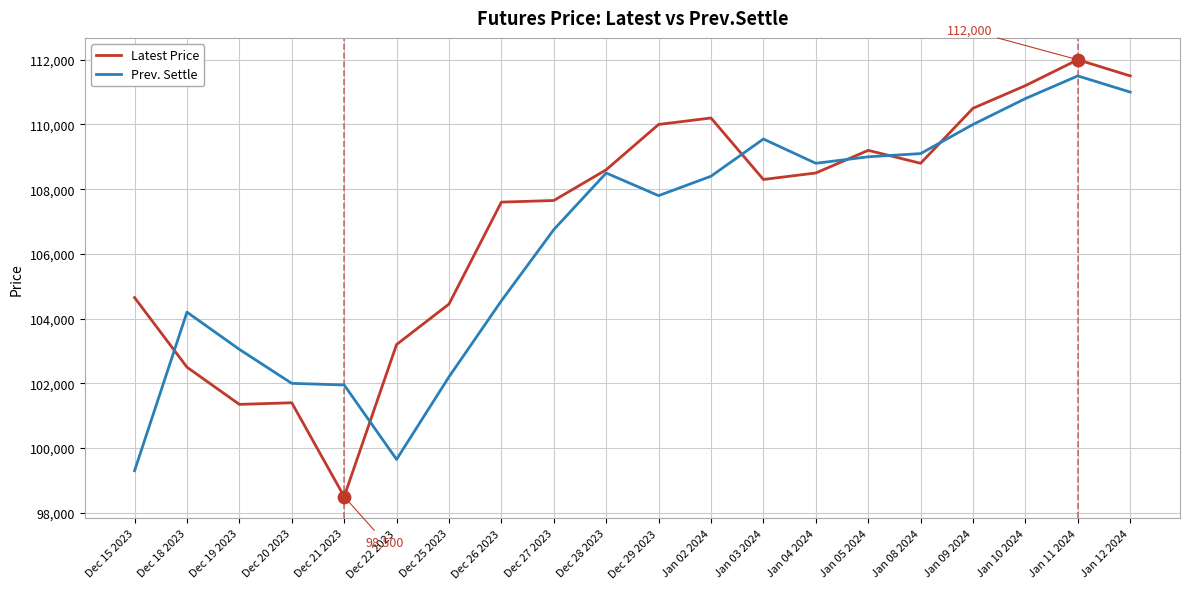

Is the value of Latest Price at Dec 18 2023 greater than the value of Prev. Settle at Jan 03 2024?

No